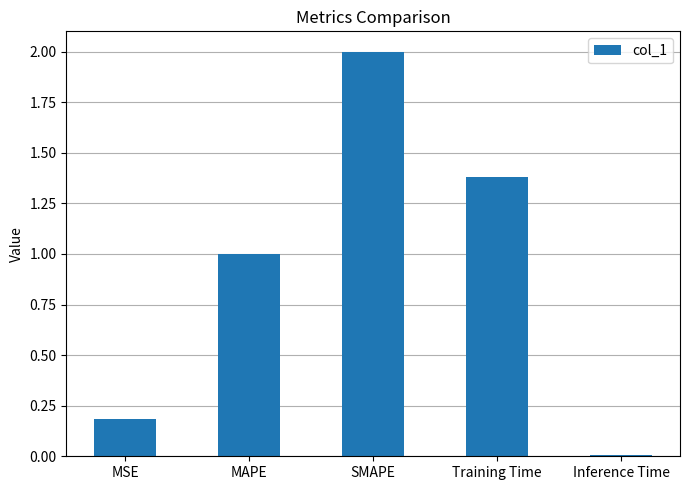

Rank the categories by value from highest to lowest.

SMAPE, Training Time, MAPE, MSE, Inference Time